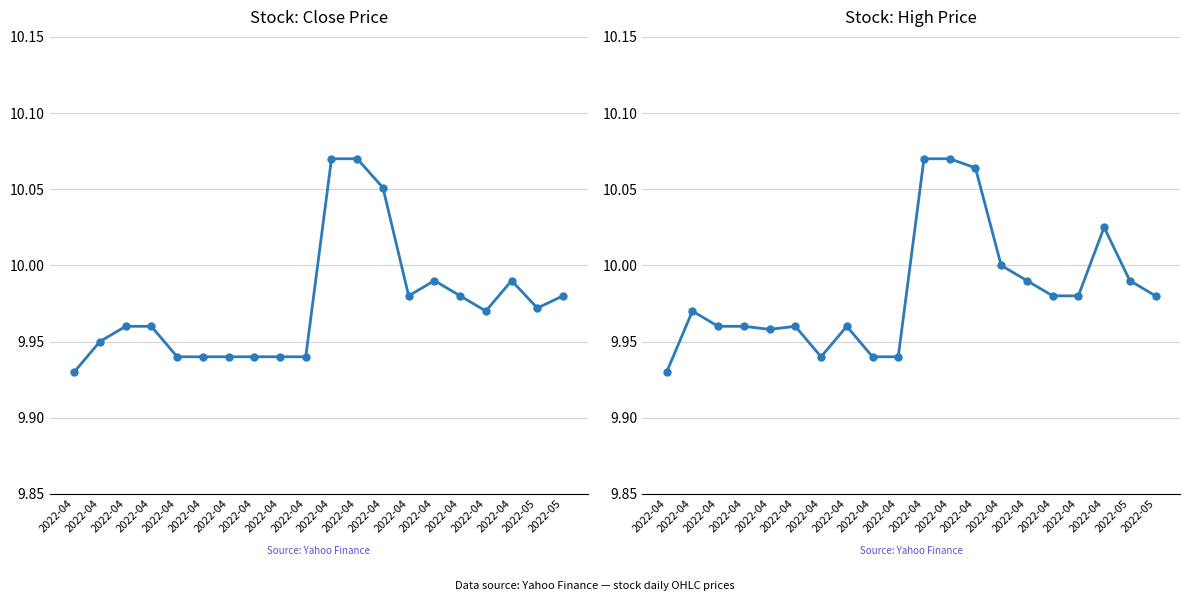

What is the sum of the High values at 2022-04 and 2022-04?

19.9